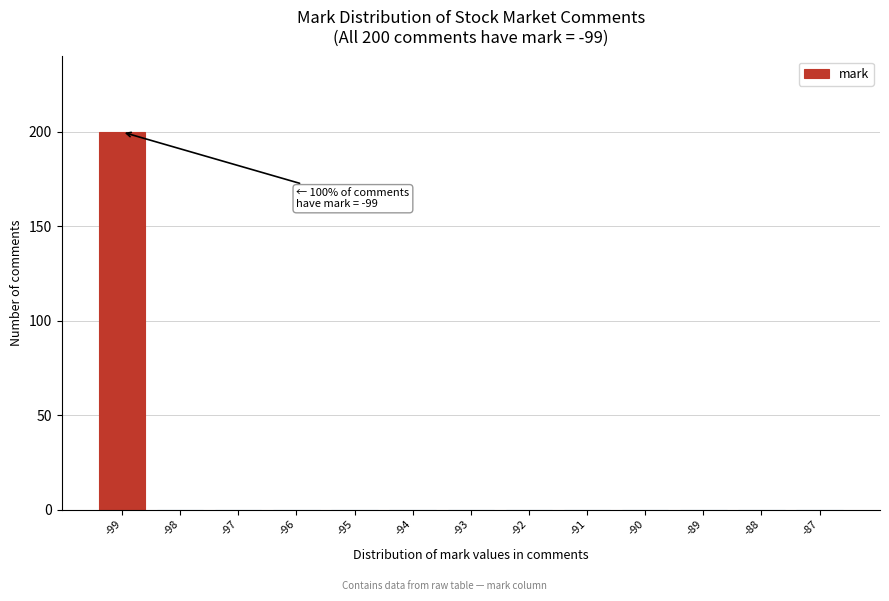

Reading left to right, transcribe all the data shown in this chart.

-99=200	-98=0	-97=0	-96=0	-95=0	-94=0	-93=0	-92=0	-91=0	-90=0	-89=0	-88=0	-87=0